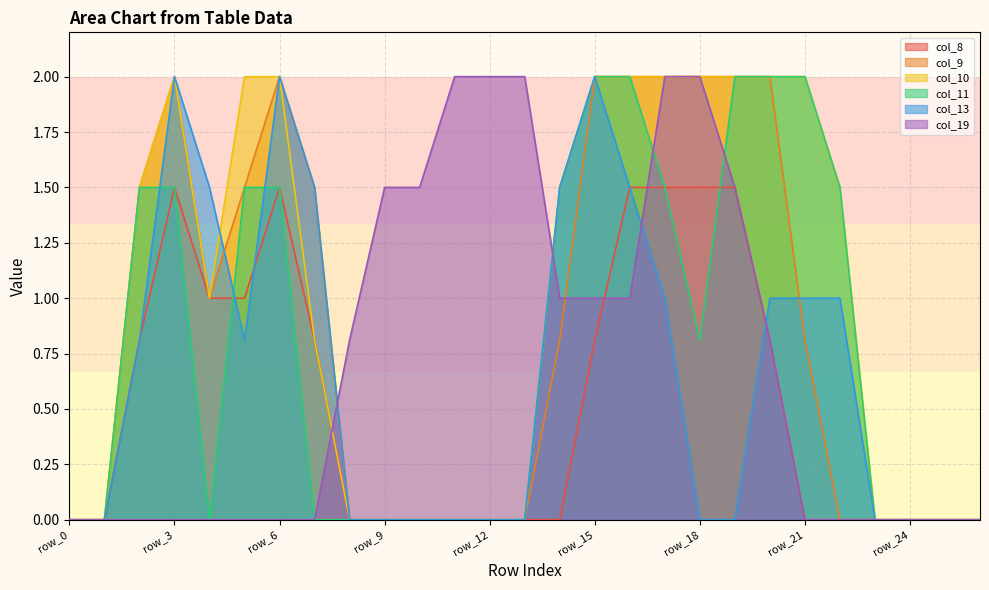

Is the value of col_13 at row_15 greater than the value of col_8 at row_24?

Yes